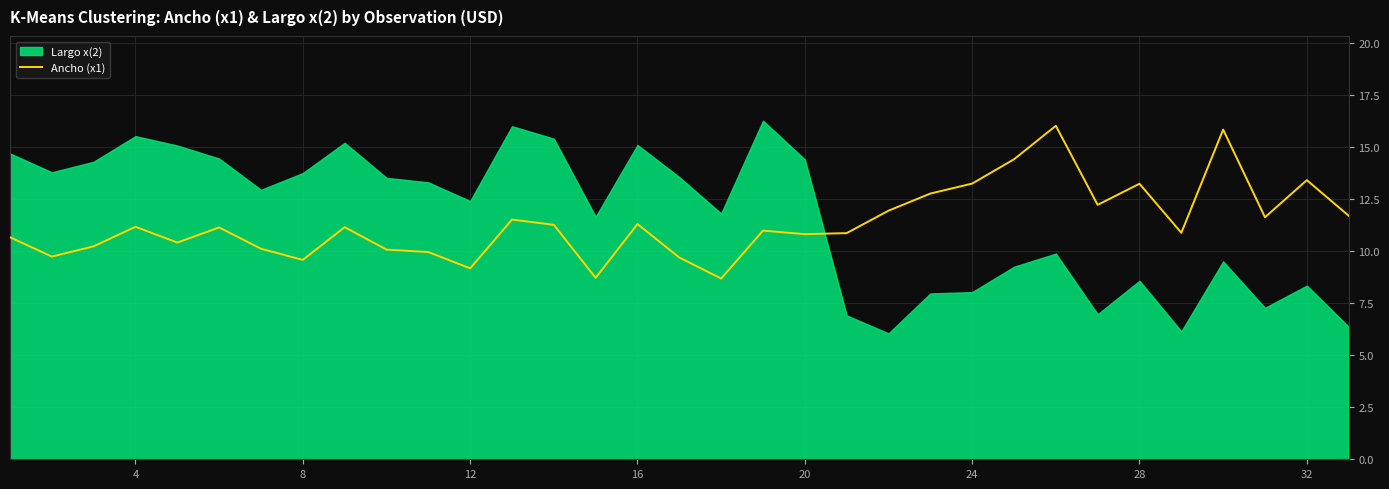

What is the lowest value of the Ancho (x1) series?

8.7